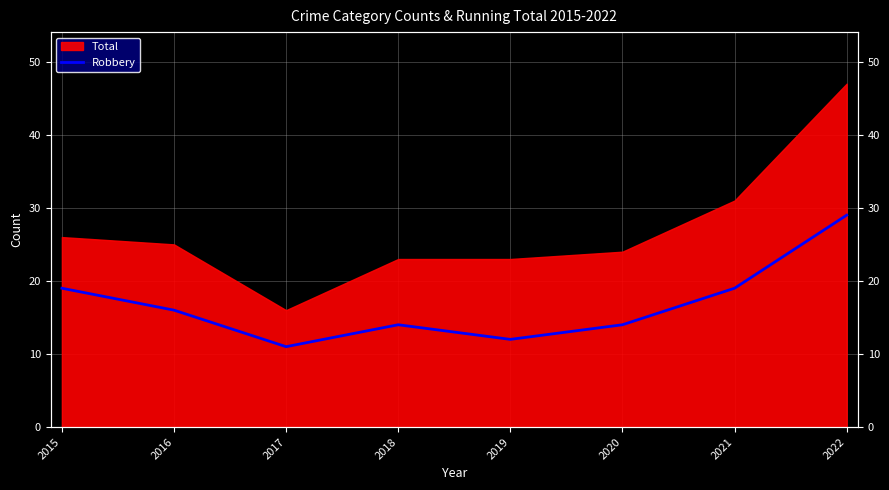

At which category does the chart reach its peak across all series?

2022